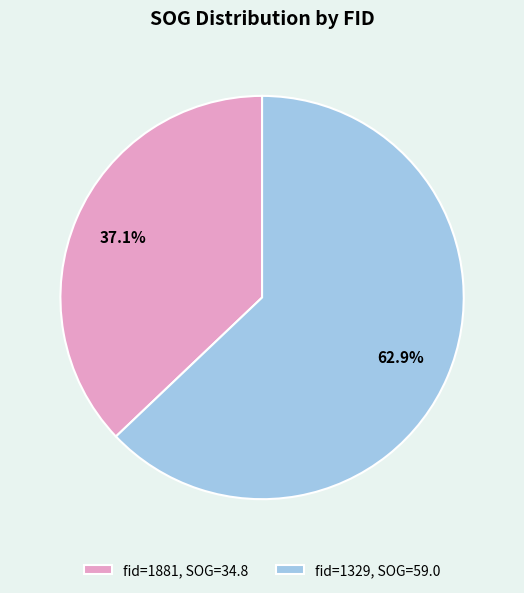

How much of the chart is everything except fid=1329, SOG=59.0?

37.1%